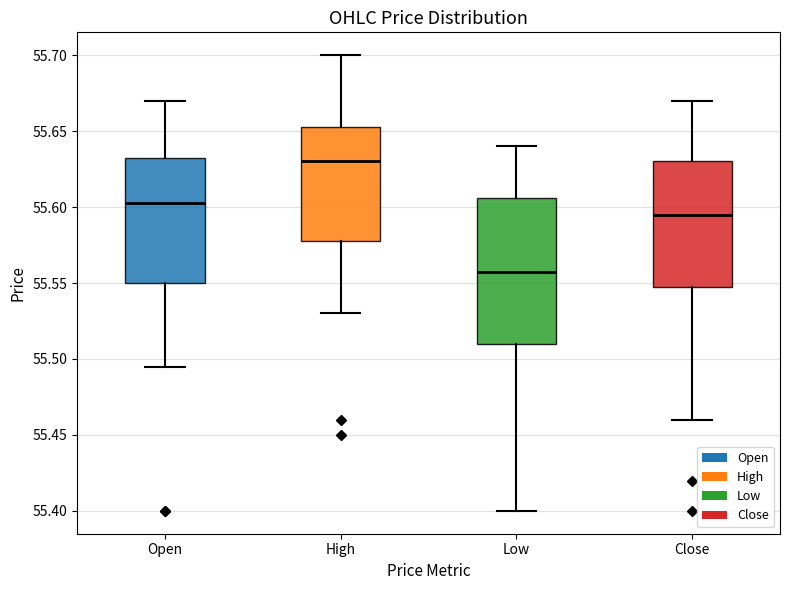

Reading left to right, read every box against the y-axis: the position of its median line, the range the box covers, and the ends of its whiskers. The values are not printed on the chart, so give them approximately, as read against the axis.

Open: median 55.605, box 55.550 to 55.635, whiskers 55.495 to 55.670
High: median 55.630, box 55.580 to 55.655, whiskers 55.530 to 55.700
Low: median 55.560, box 55.510 to 55.605, whiskers 55.400 to 55.640
Close: median 55.595, box 55.550 to 55.630, whiskers 55.460 to 55.670